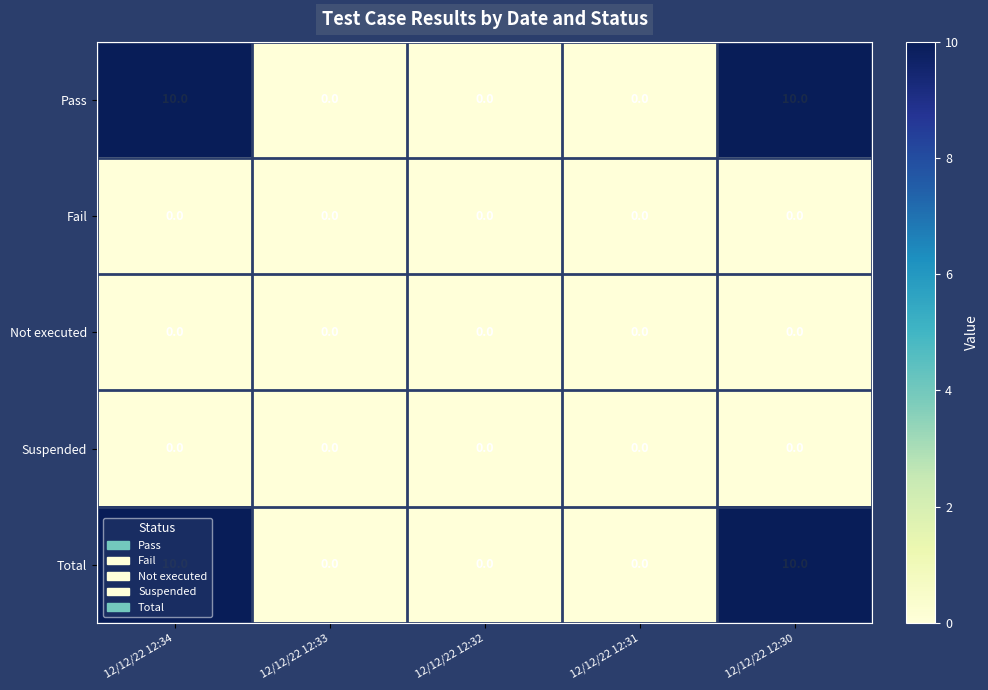

How many series are shown in this chart?

5